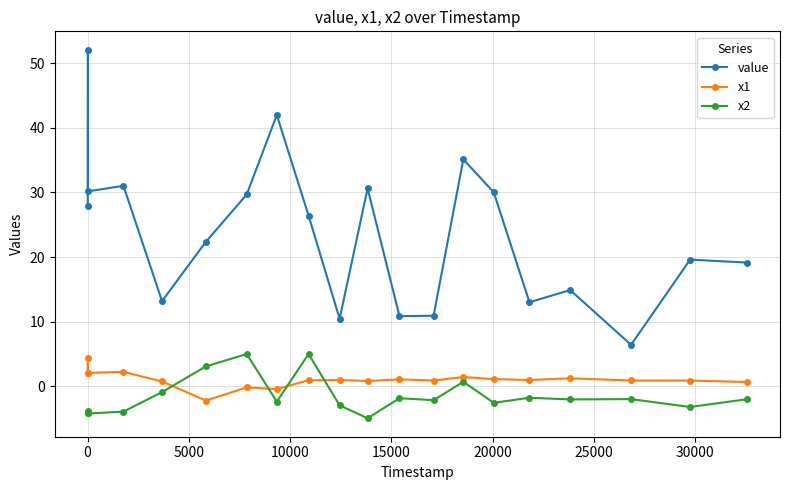

What is the maximum value shown in the chart?

52.1